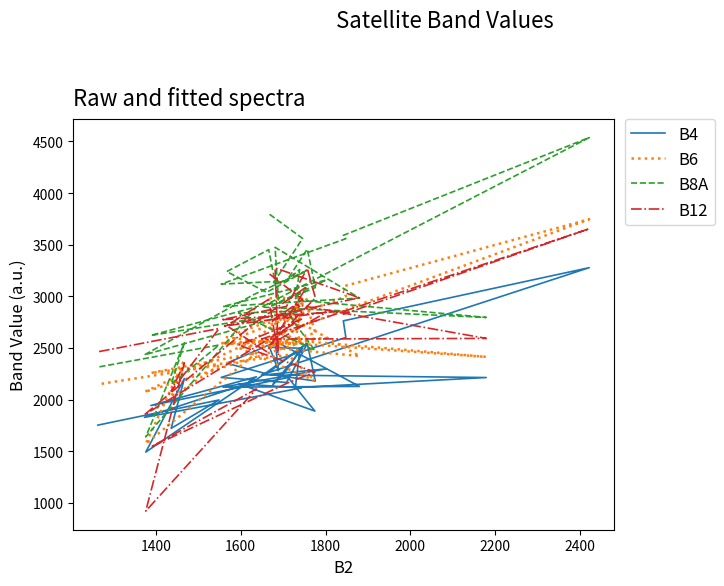

The value of B6 at 13 is 1054. True or false?

False